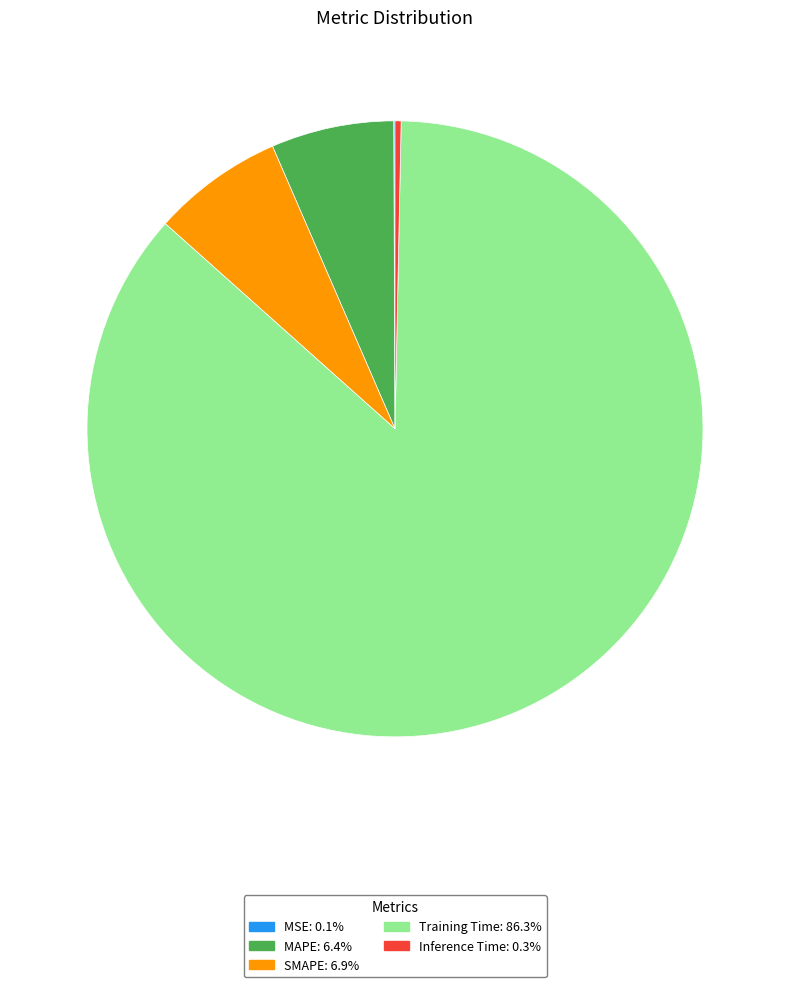

Between SMAPE and Training Time, which is larger?

Training Time